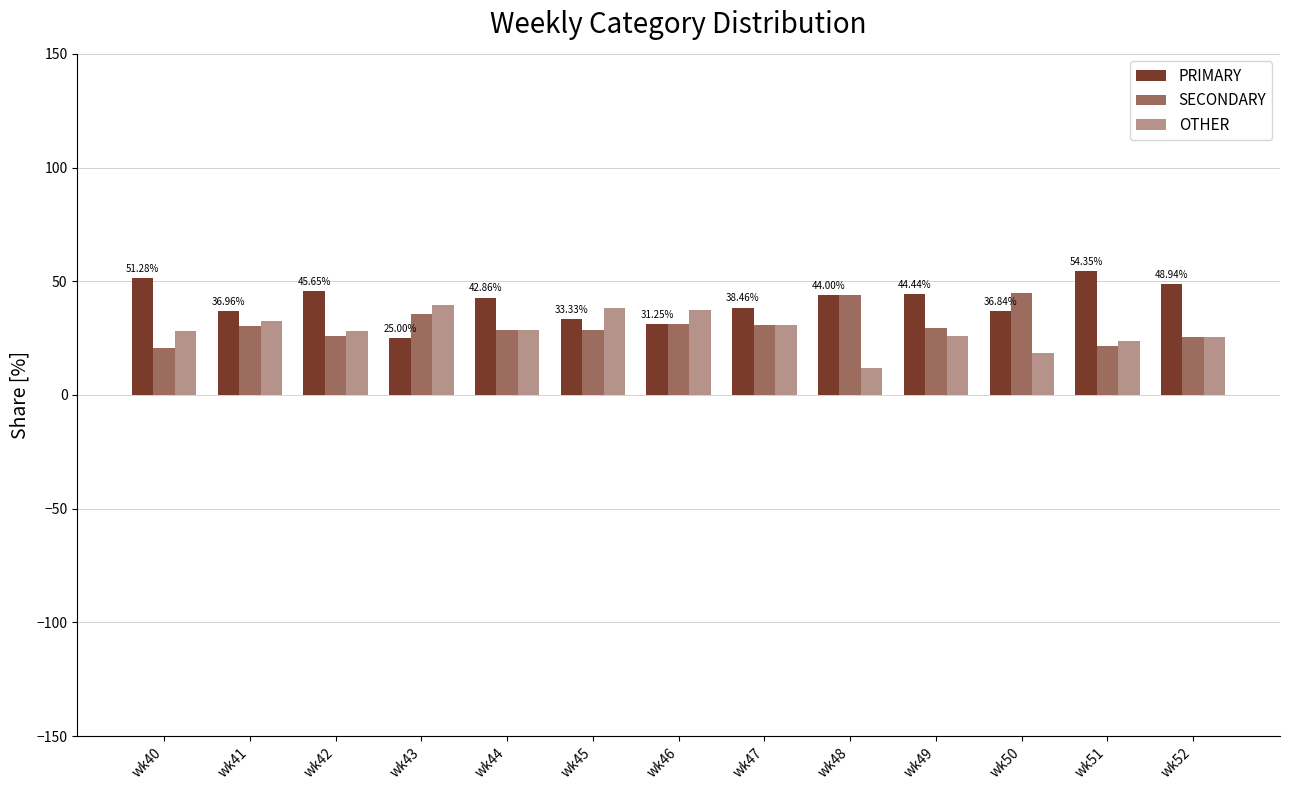

How many bars are there in total?

39